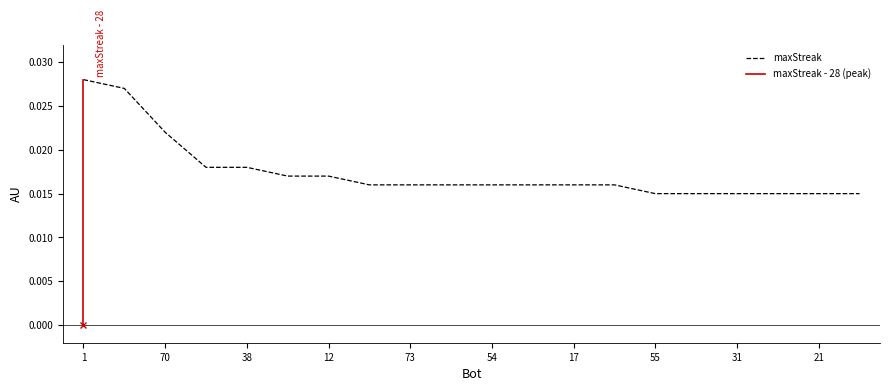

Is it true that the value at 26 is 0.0?

False